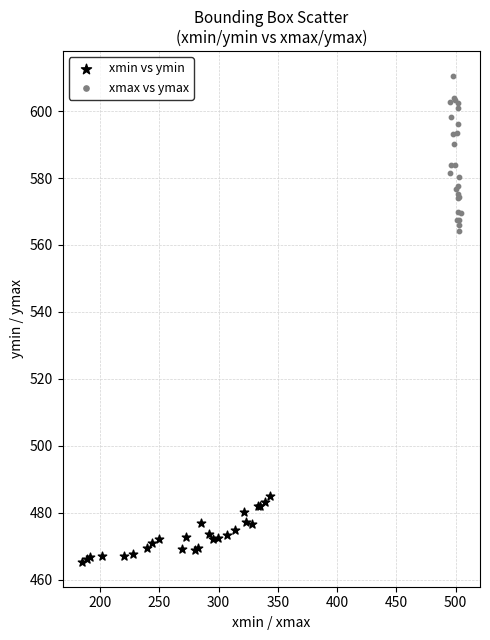

Which series reaches the maximum Y coordinate?

xmax vs ymax